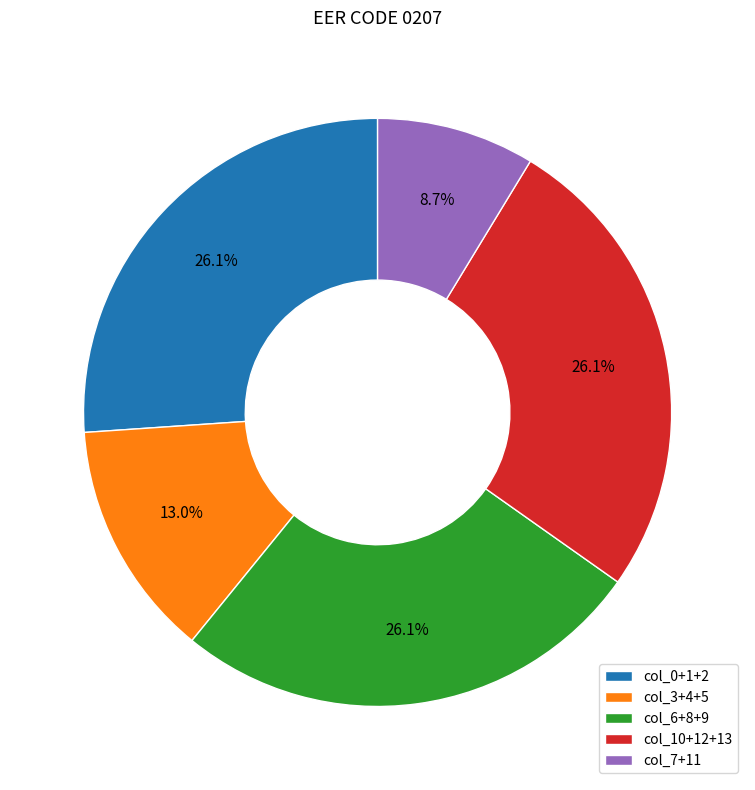

Which slice is the smallest?

col_7+11